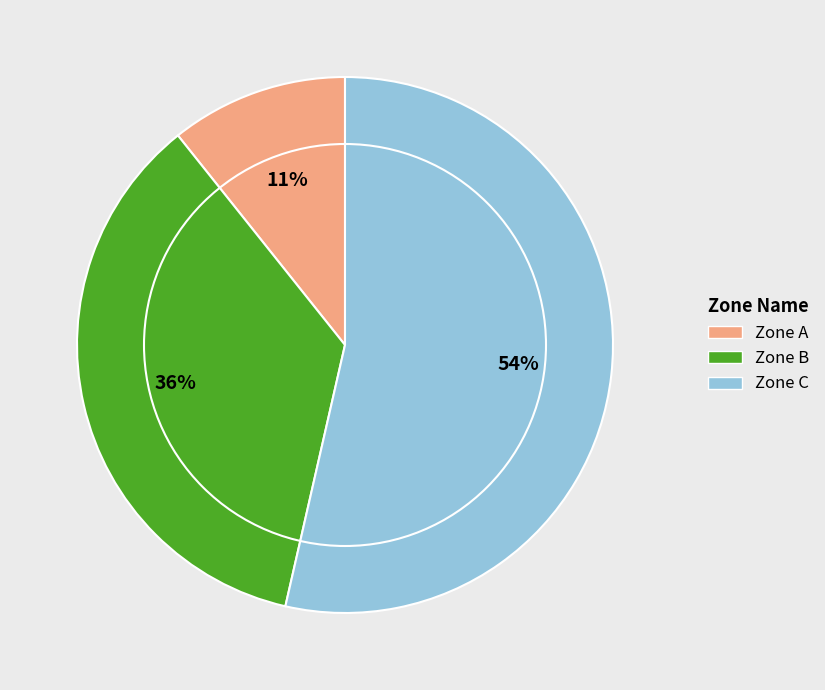

What is the ratio of the value at Zone A to the value at Zone B?

0.3